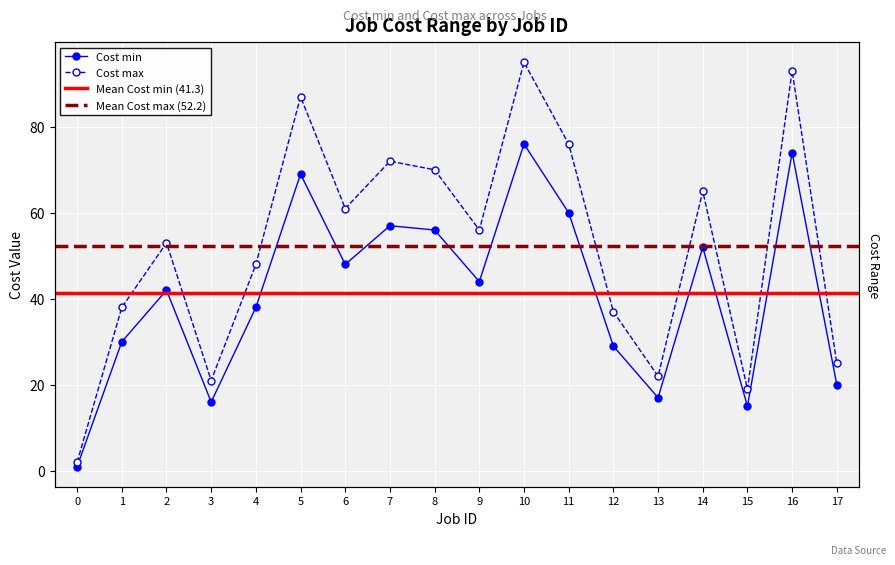

What is the total value across all series at 13?

39